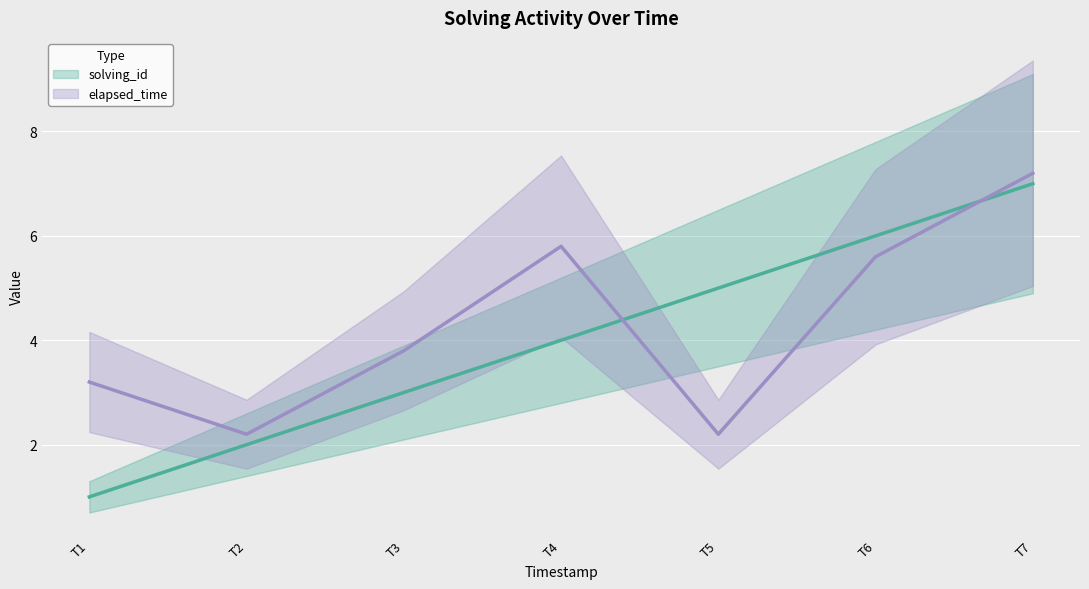

What is the total value across all series at T2?

4.2